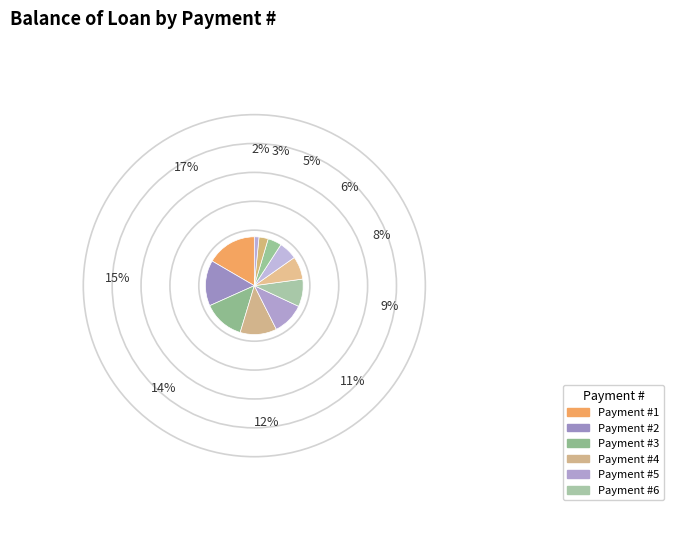

Count the number of slices in the pie.

11